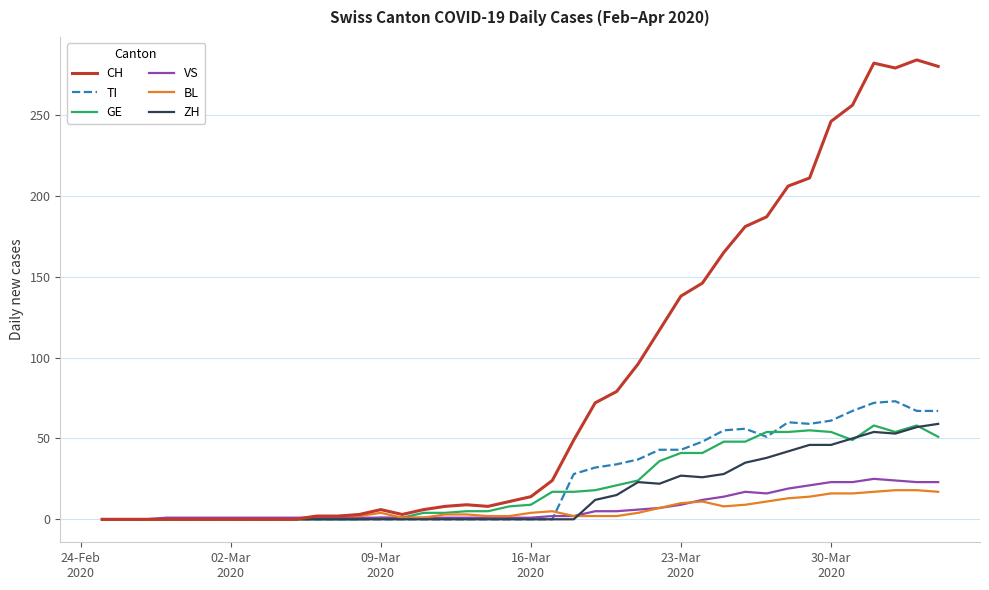

Which series has the largest total across all categories?

CH